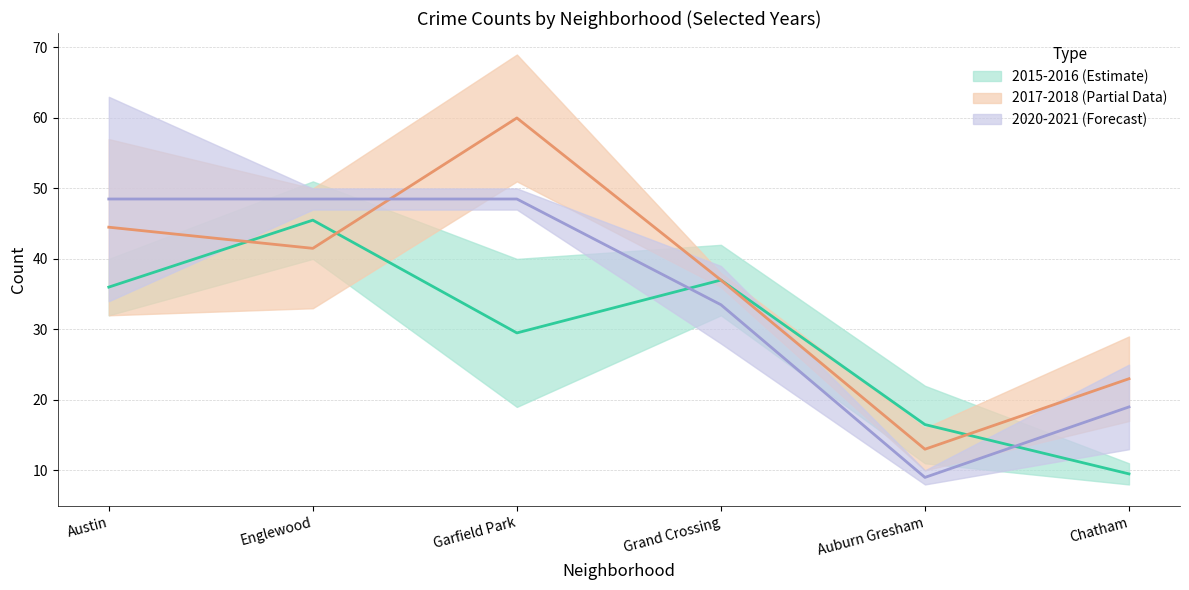

How many interior local valleys does the 2015 series have?

1